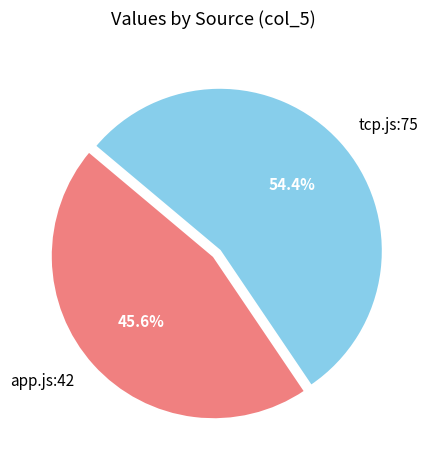

What is the largest slice in the pie chart?

tcp.js:75